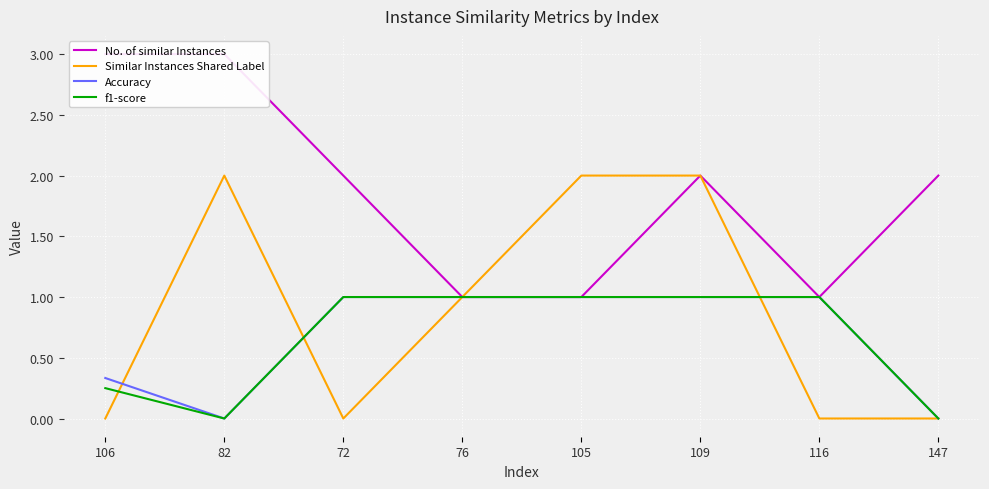

How many data points does each series have?

8